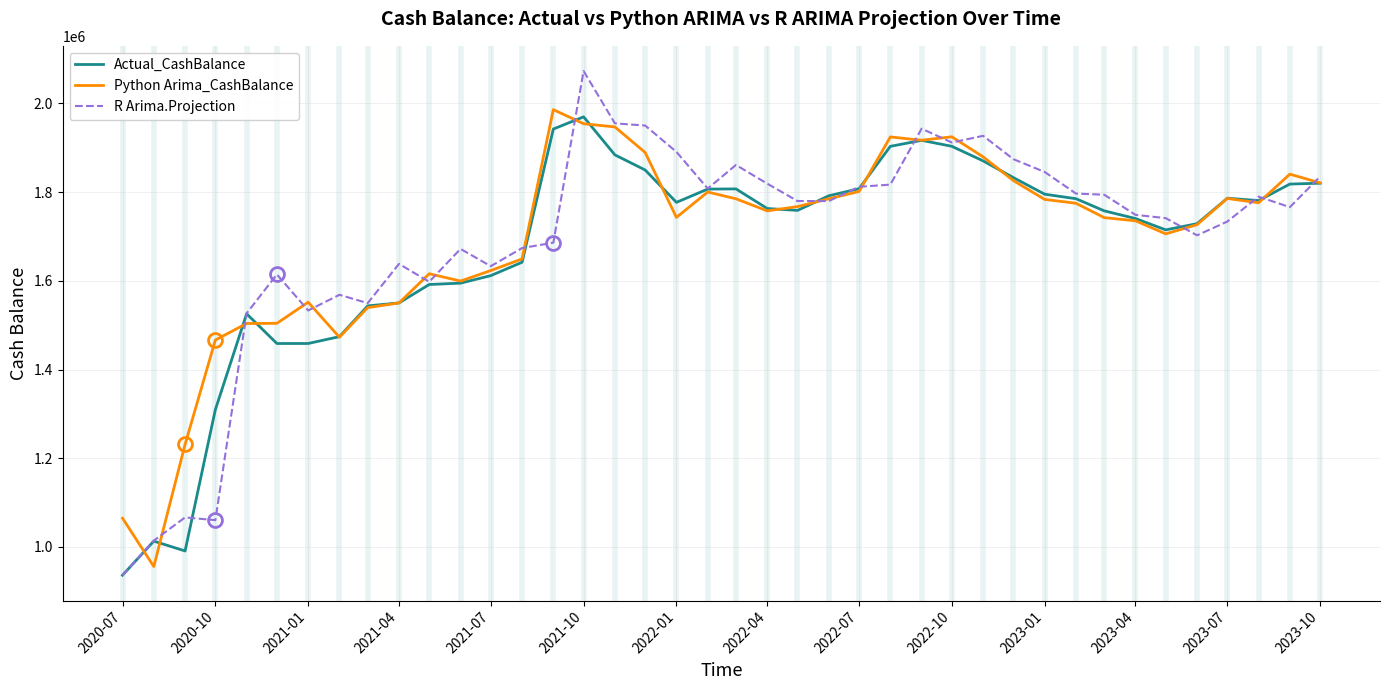

What is the minimum value shown in the chart?

935936.7